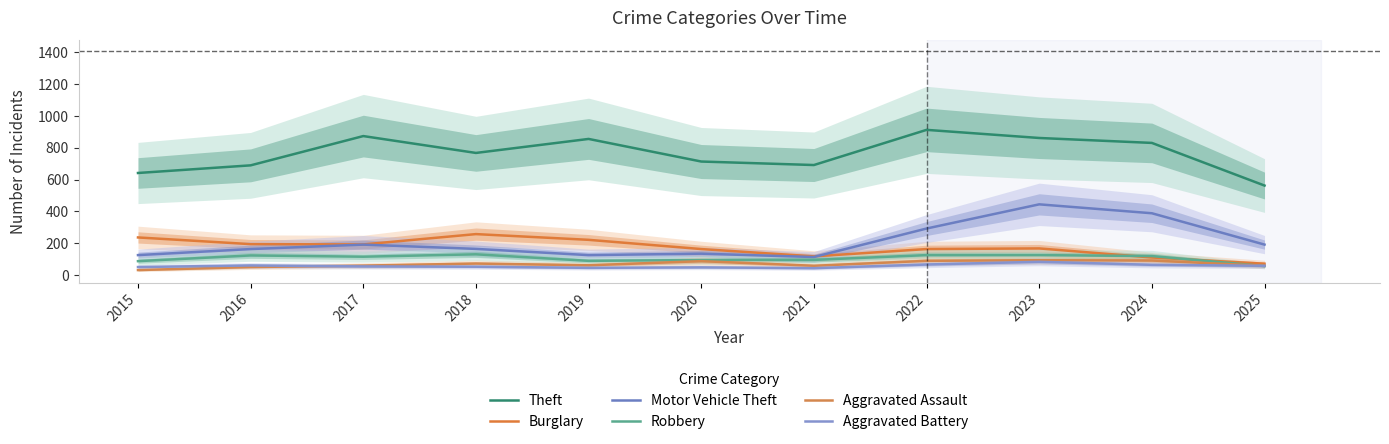

Where does the Robbery series first go above 115?

2016